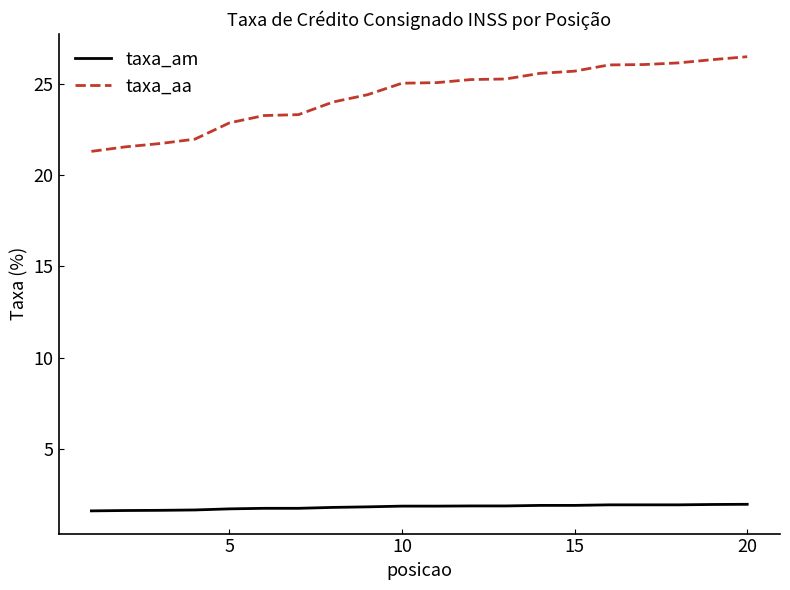

True or false: taxa_aa and taxa_am intersect in this chart.

False